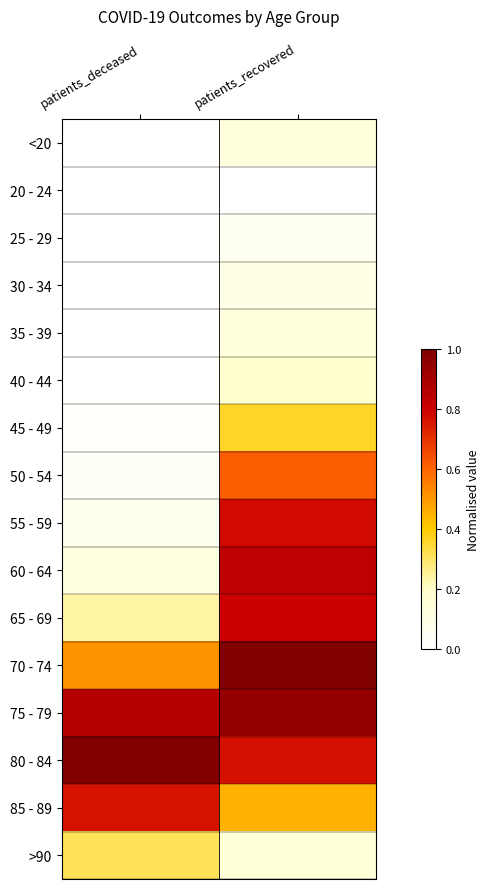

How many distinct data groups are displayed?

16